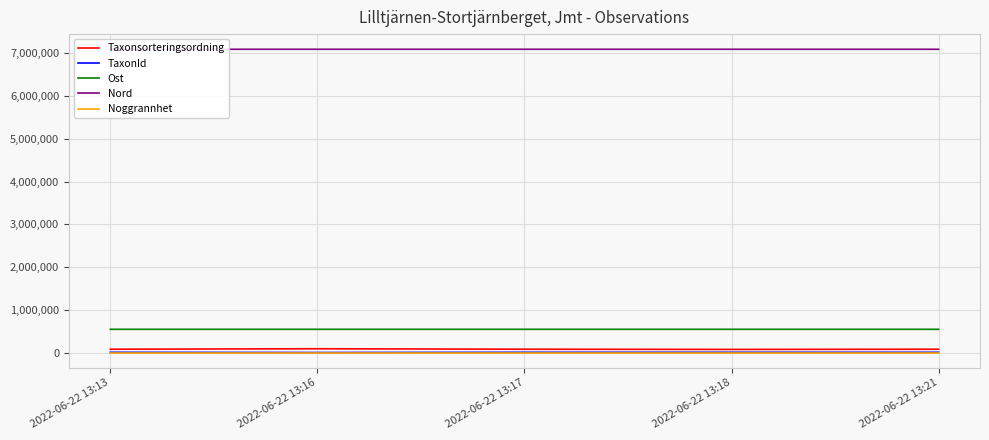

True or false: Ost and Noggrannhet intersect in this chart.

False